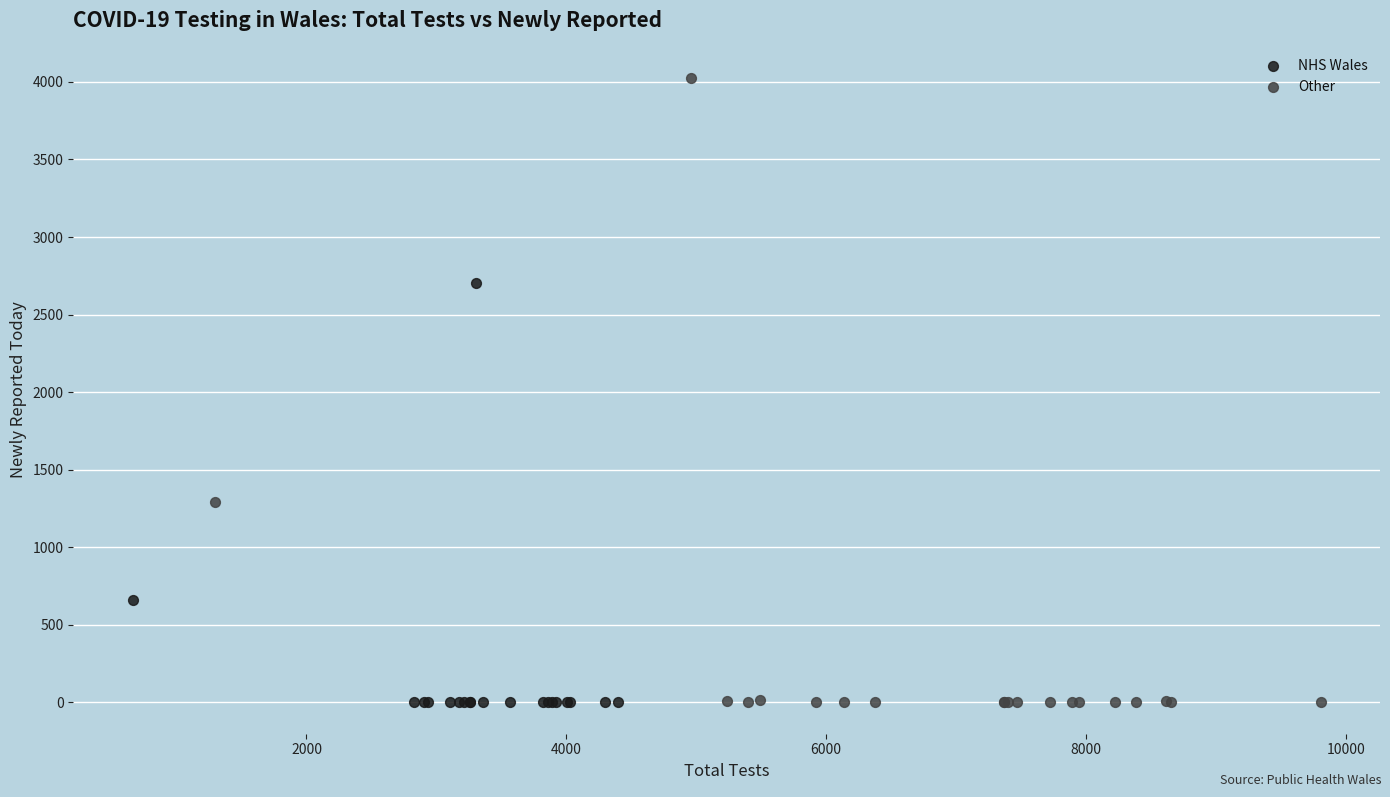

Which series reaches the maximum Y coordinate?

Other